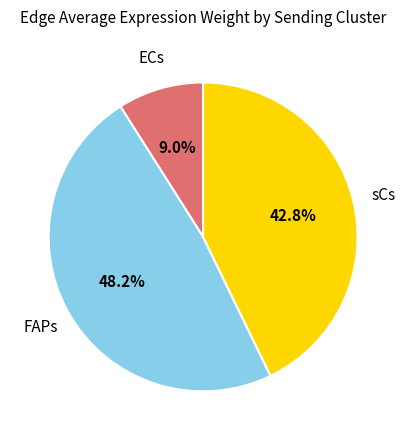

To the nearest percent, what is the average slice percentage?

33%